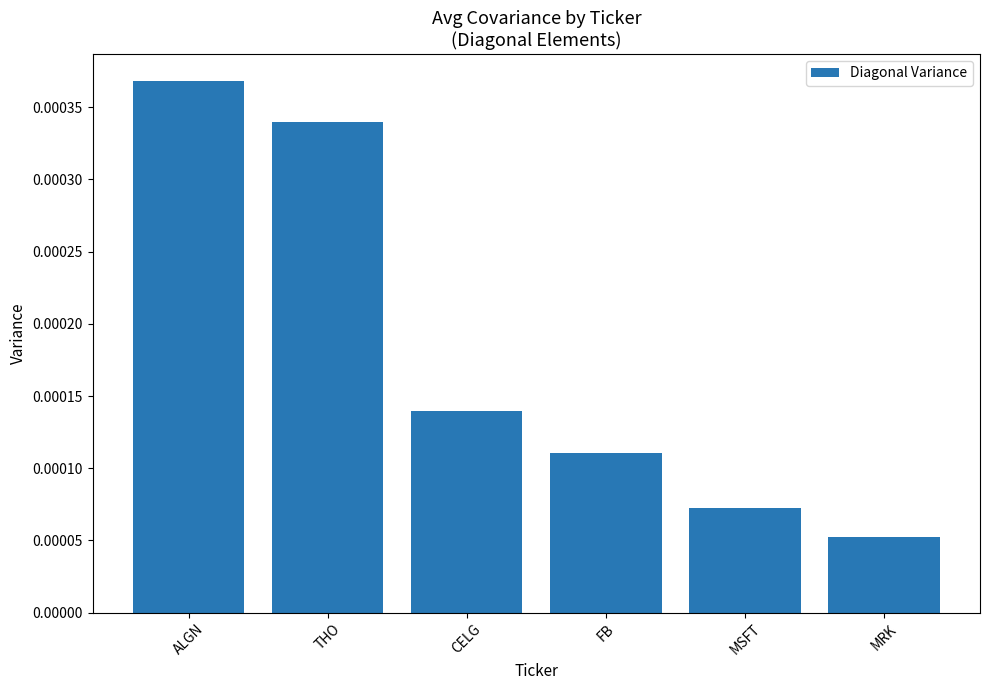

What is the label of the 1st bar from the right?

MRK